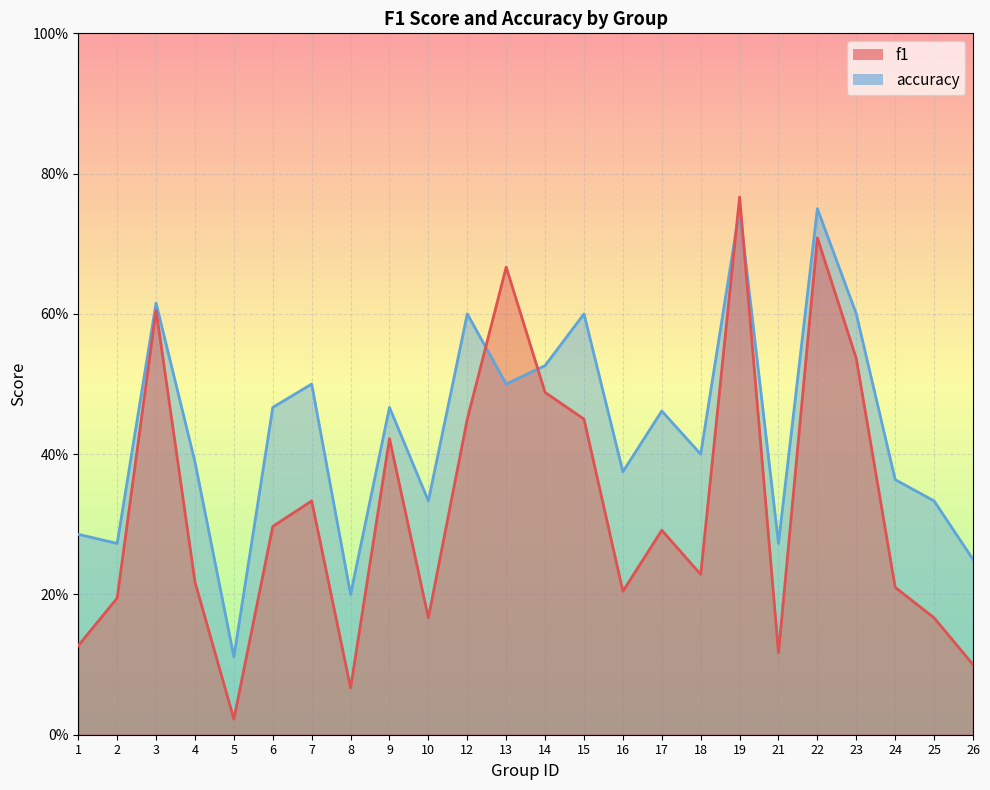

Reading left to right, extract all data points from this chart.

f1: 0.1	0.2	0.6	0.2	0.0	0.3	0.3	0.1	0.4	0.2	0.5	0.7	0.5	0.5	0.2	0.3	0.2	0.8	0.1	0.7	0.5	0.2	0.2	0.1
accuracy: 0.3	0.3	0.6	0.4	0.1	0.5	0.5	0.2	0.5	0.3	0.6	0.5	0.5	0.6	0.4	0.5	0.4	0.8	0.3	0.8	0.6	0.4	0.3	0.2